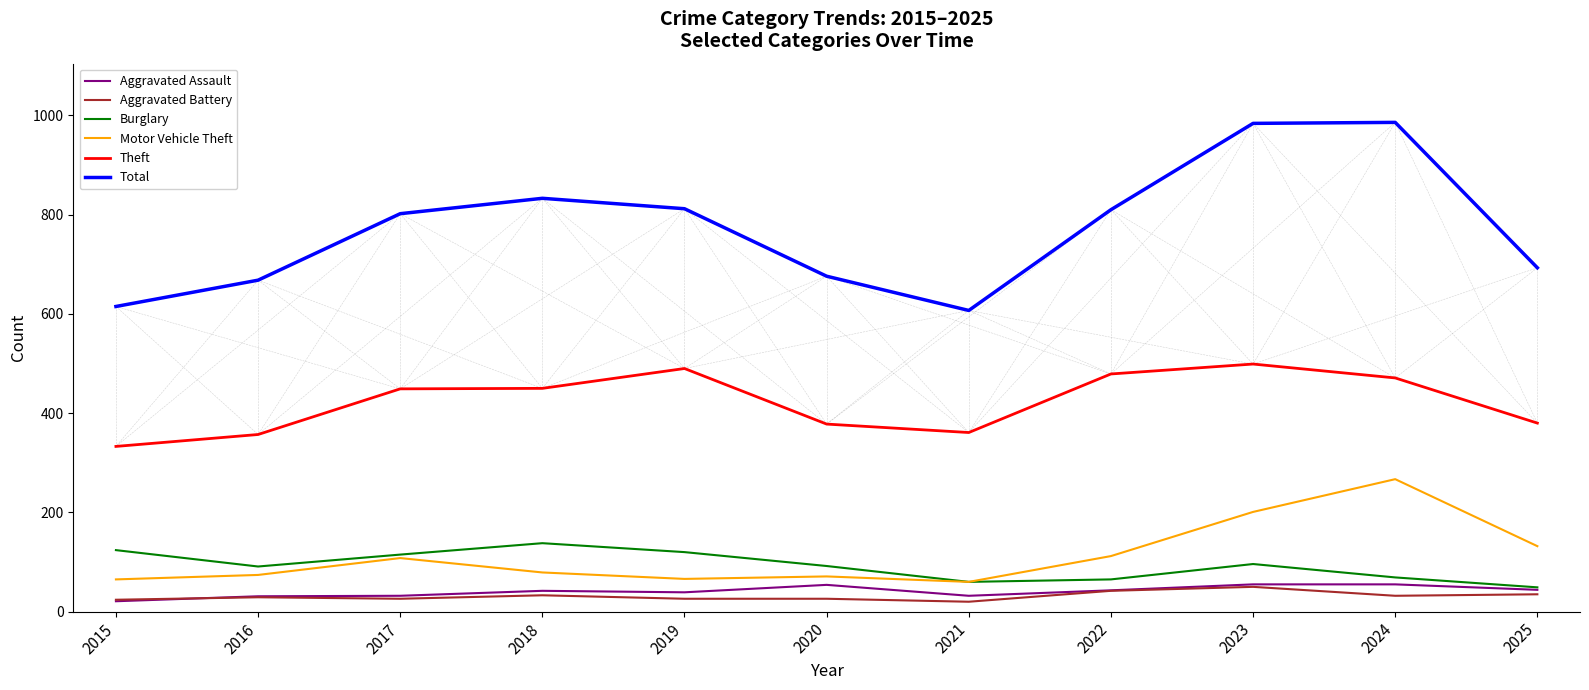

True or false: Aggravated Battery and Total intersect in this chart.

False